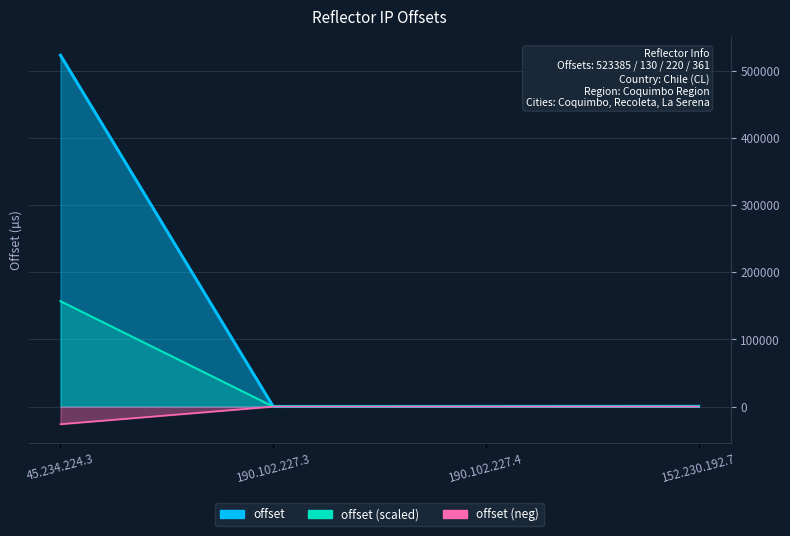

Reading left to right, list all the values displayed in this chart.

-26169.2	-6.5	-11.0	-18.1